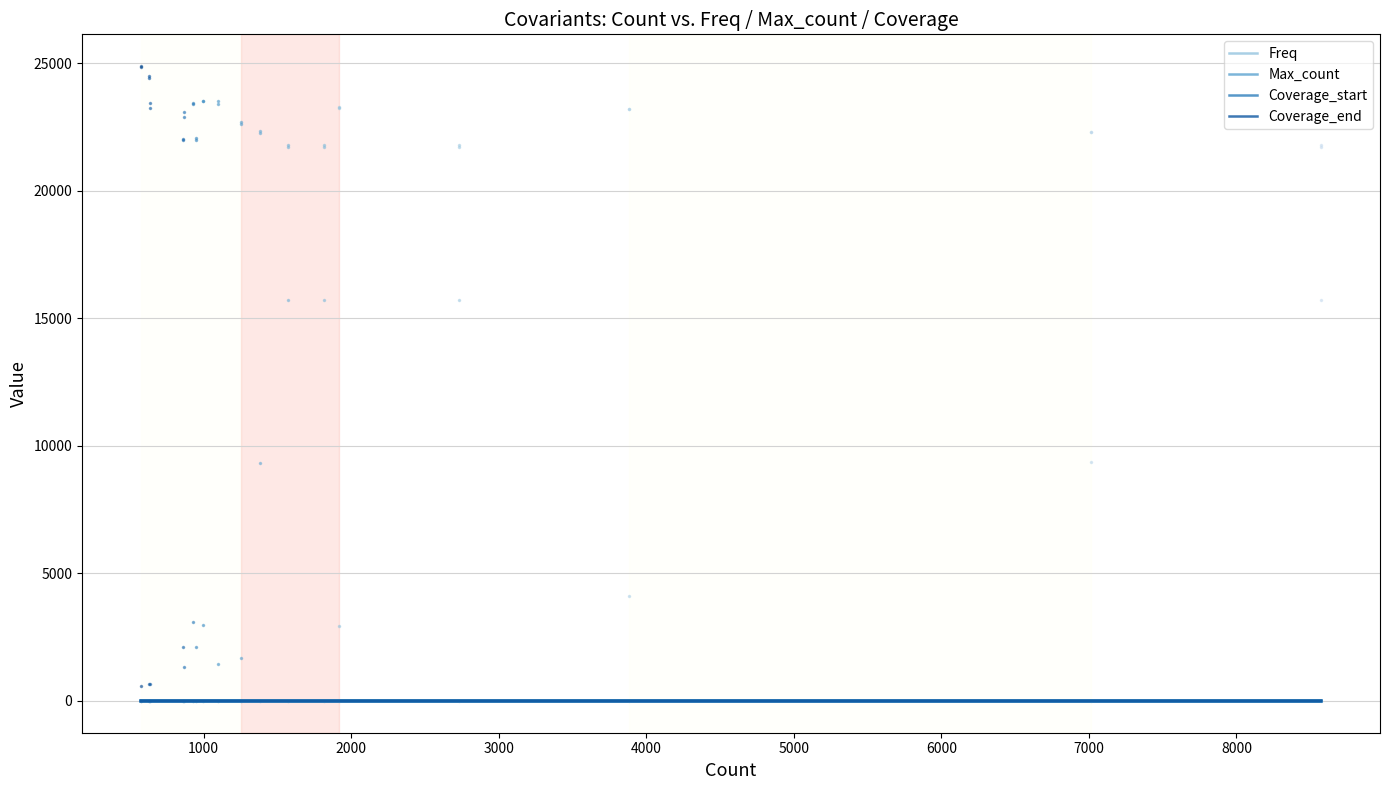

Between which two adjacent categories do Freq and Coverage_end first intersect?

0 and 1000